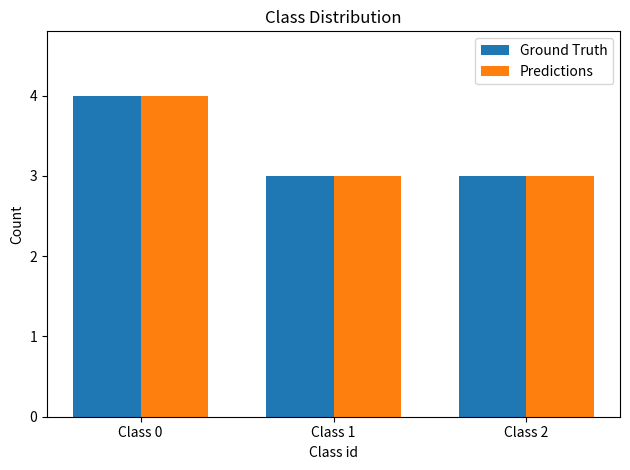

How many categories are shown in the chart?

3